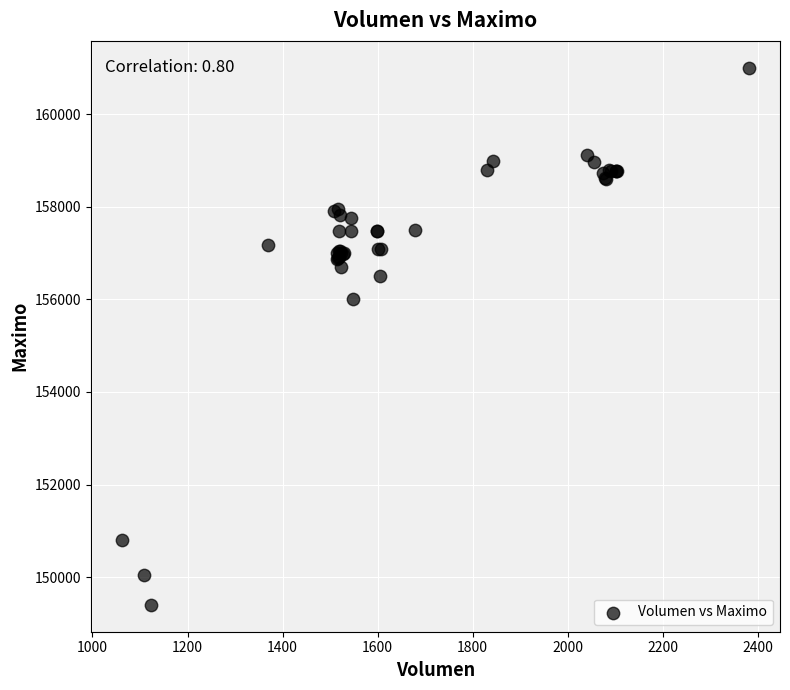

What Y value in the scatter plot is closest to 155202?

156000